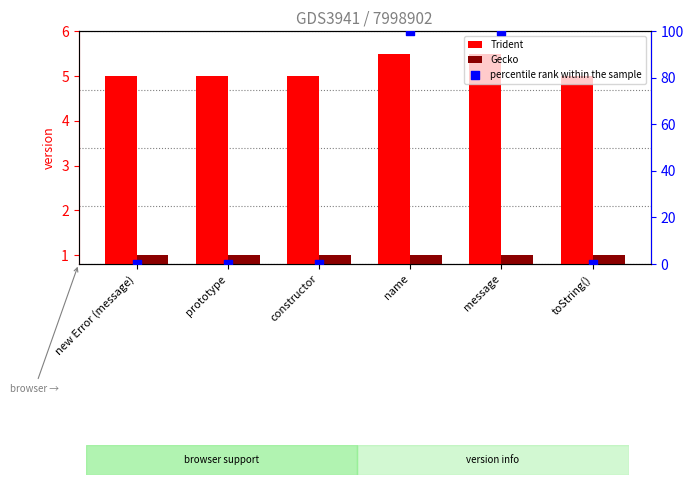

What is the total value across all series at message?

106.5